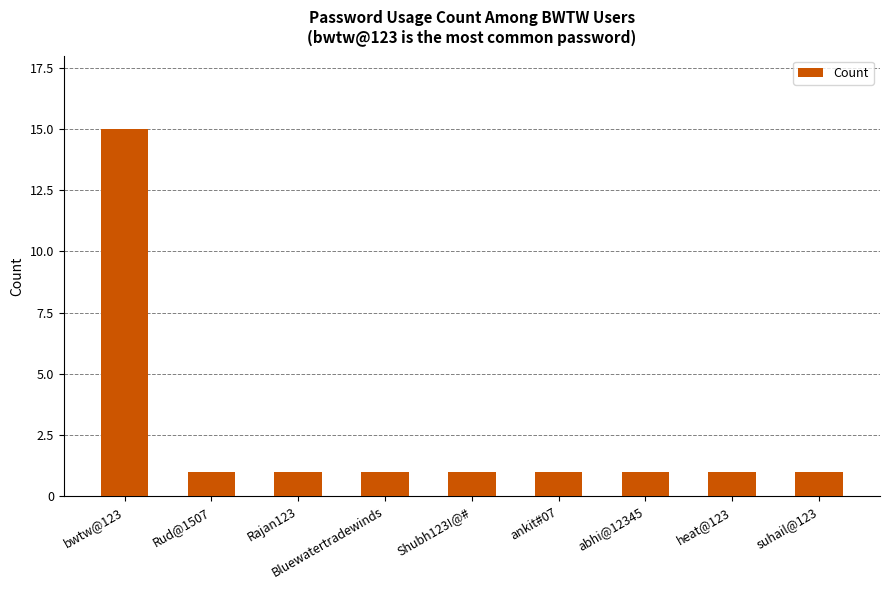

What is the label of the 8th bar from the right?

Rud@1507